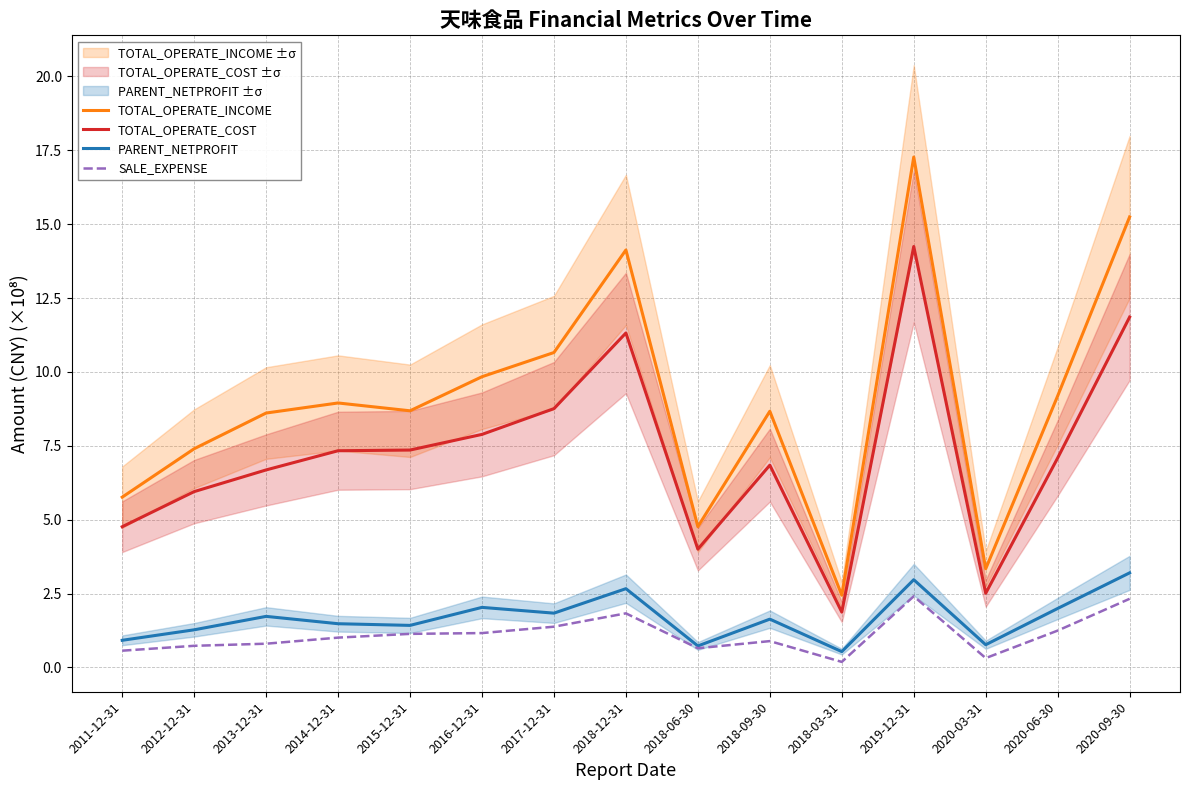

At which category is the sum across all series the highest?

2019-12-31